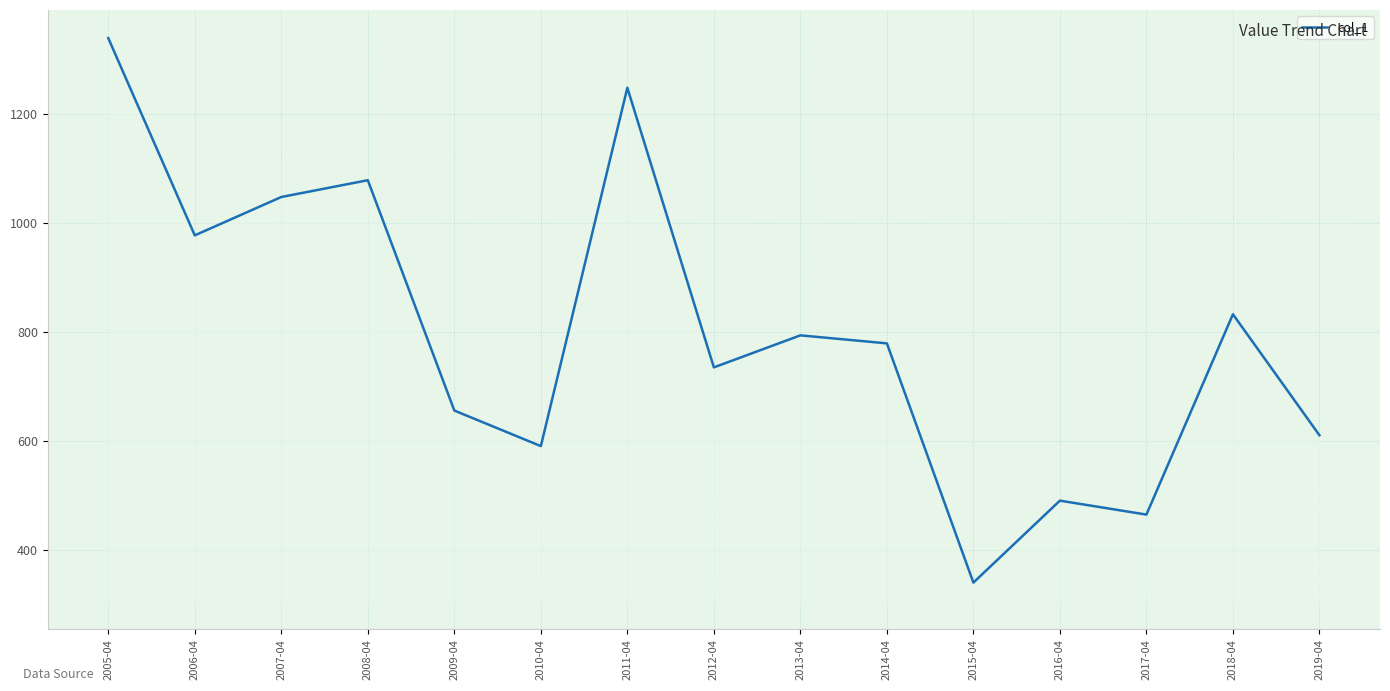

The value at 2007-04 is 1048.2. True or false?

True